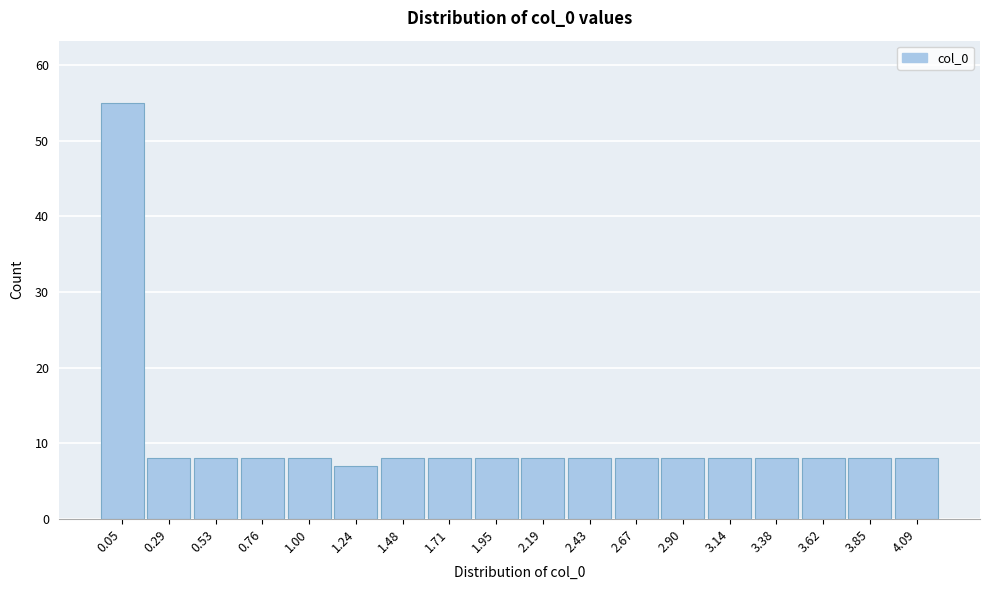

Reading left to right, transcribe this chart: for each bar, give the range it covers on the x-axis and its height. Neither the bar edges nor the heights are printed on the chart, so give them approximately, as read against the axes.

-0.05 to 0.15: 55
0.15 to 0.40: 8
0.40 to 0.65: 8
0.65 to 0.90: 8
0.90 to 1.10: 8
1.10 to 1.35: 7
1.35 to 1.60: 8
1.60 to 1.85: 8
1.85 to 2.05: 8
2.05 to 2.30: 8
2.30 to 2.55: 8
2.55 to 2.80: 8
2.80 to 3.00: 8
3.00 to 3.25: 8
3.25 to 3.50: 8
3.50 to 3.75: 8
3.75 to 3.95: 8
3.95 to 4.20: 8